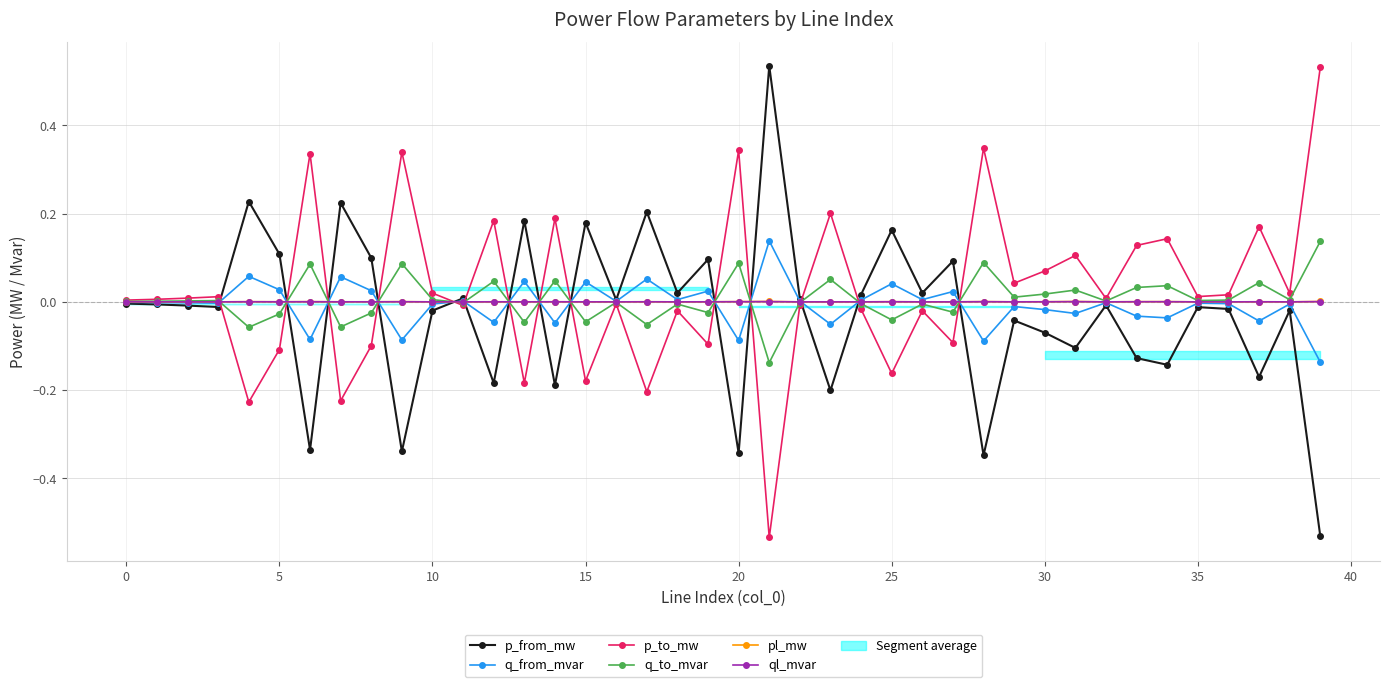

Reading left to right, extract all data points from this chart.

p_from_mw: -0.0	-0.0	-0.0	-0.0	0.2	0.1	-0.3	0.2	0.1	-0.3	-0.0	0.0	-0.2	0.2	-0.2	0.2	0.0	0.2	0.0	0.1	-0.3	0.5	0.0	-0.2	0.0	0.2	0.0	0.1	-0.3	-0.0	-0.1	-0.1	-0.0	-0.1	-0.1	-0.0	-0.0	-0.2	-0.0	-0.5
q_from_mvar: -0.0	-0.0	-0.0	-0.0	0.1	0.0	-0.1	0.1	0.0	-0.1	-0.0	0.0	-0.0	0.0	-0.0	0.0	0.0	0.1	0.0	0.0	-0.1	0.1	0.0	-0.1	0.0	0.0	0.0	0.0	-0.1	-0.0	-0.0	-0.0	-0.0	-0.0	-0.0	-0.0	-0.0	-0.0	-0.0	-0.1
p_to_mw: 0.0	0.0	0.0	0.0	-0.2	-0.1	0.3	-0.2	-0.1	0.3	0.0	-0.0	0.2	-0.2	0.2	-0.2	-0.0	-0.2	-0.0	-0.1	0.3	-0.5	-0.0	0.2	-0.0	-0.2	-0.0	-0.1	0.3	0.0	0.1	0.1	0.0	0.1	0.1	0.0	0.0	0.2	0.0	0.5
q_to_mvar: 0.0	0.0	0.0	0.0	-0.1	-0.0	0.1	-0.1	-0.0	0.1	0.0	-0.0	0.0	-0.0	0.0	-0.0	-0.0	-0.1	-0.0	-0.0	0.1	-0.1	-0.0	0.1	-0.0	-0.0	-0.0	-0.0	0.1	0.0	0.0	0.0	0.0	0.0	0.0	0.0	0.0	0.0	0.0	0.1
pl_mw: 0.0	0.0	0.0	0.0	0.0	0.0	0.0	0.0	0.0	0.0	0.0	0.0	0.0	0.0	0.0	0.0	0.0	0.0	0.0	0.0	0.0	0.0	0.0	0.0	0.0	0.0	0.0	0.0	0.0	0.0	0.0	0.0	0.0	0.0	0.0	0.0	0.0	0.0	0.0	0.0
ql_mvar: -0.0	0.0	0.0	0.0	0.0	0.0	0.0	0.0	0.0	0.0	0.0	0.0	0.0	0.0	0.0	0.0	-0.0	0.0	0.0	0.0	0.0	0.0	0.0	0.0	0.0	0.0	0.0	0.0	0.0	0.0	0.0	0.0	0.0	0.0	0.0	0.0	0.0	0.0	0.0	0.0